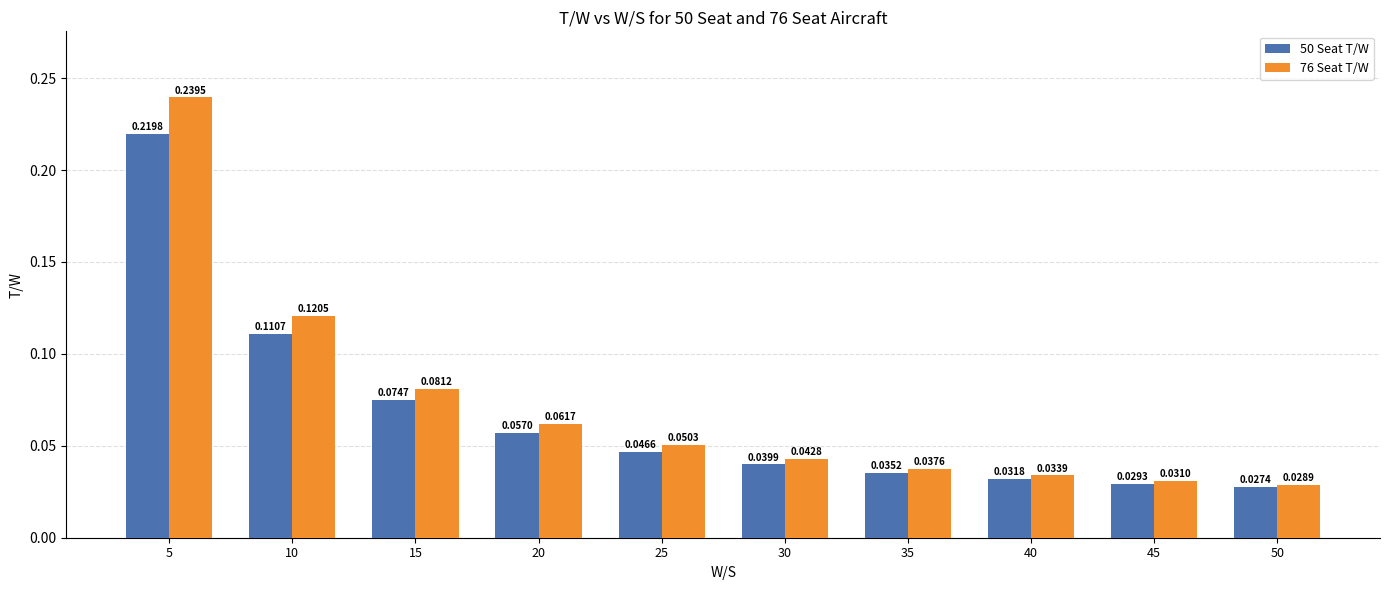

Count the number of categories in the chart.

10